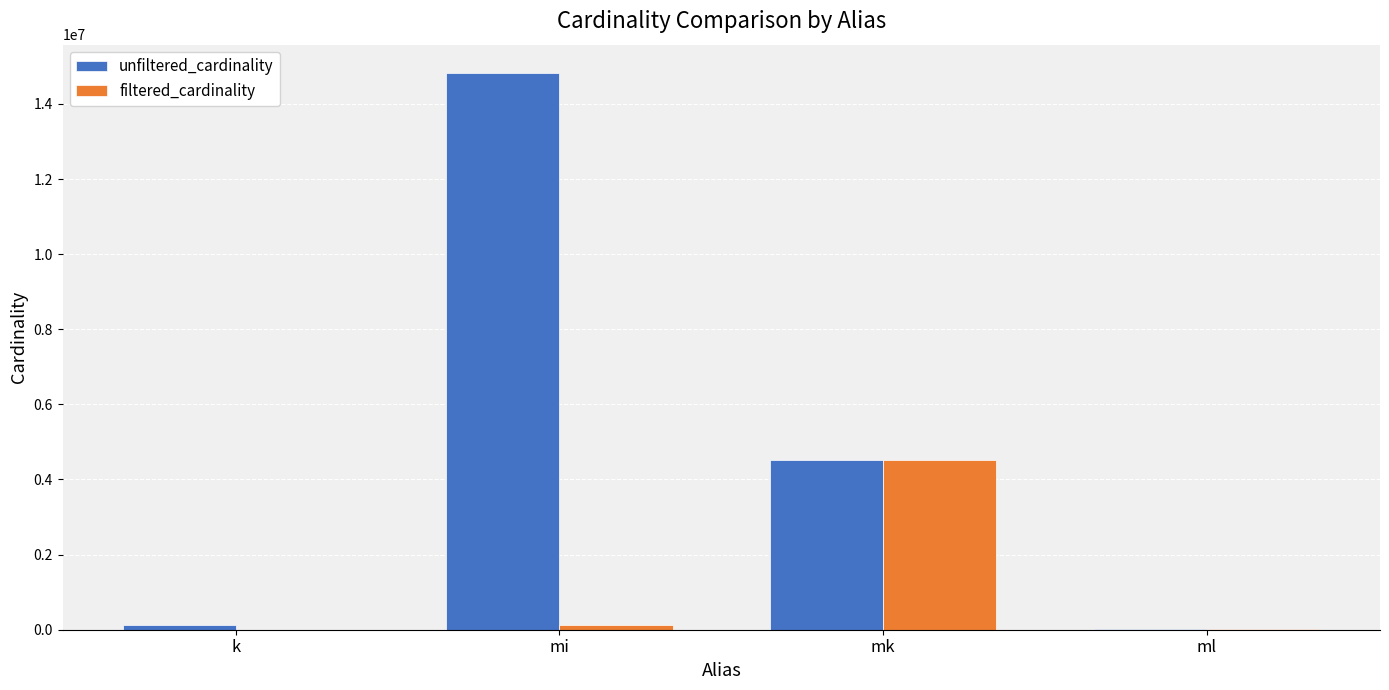

What is the sum of all filtered_cardinality values?

4670487